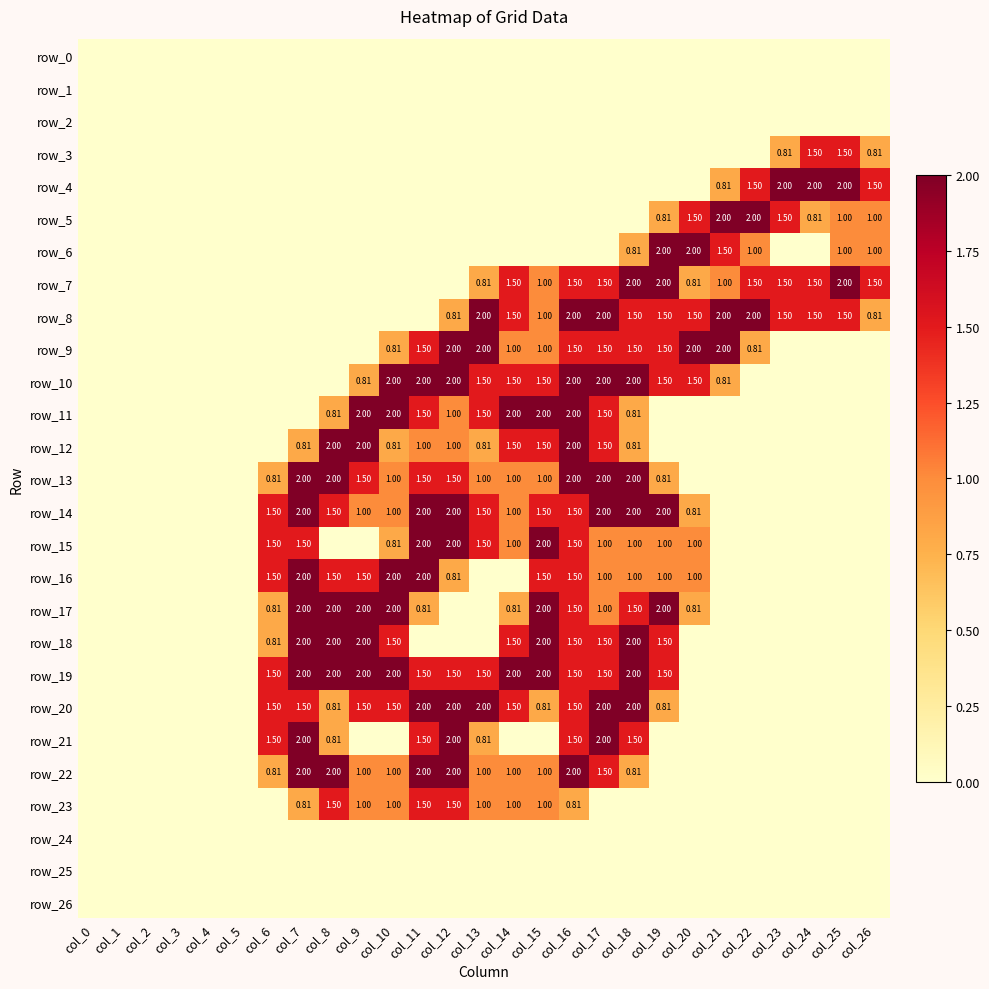

True or false: row_13 has a value of -0.8 at col_5.

False